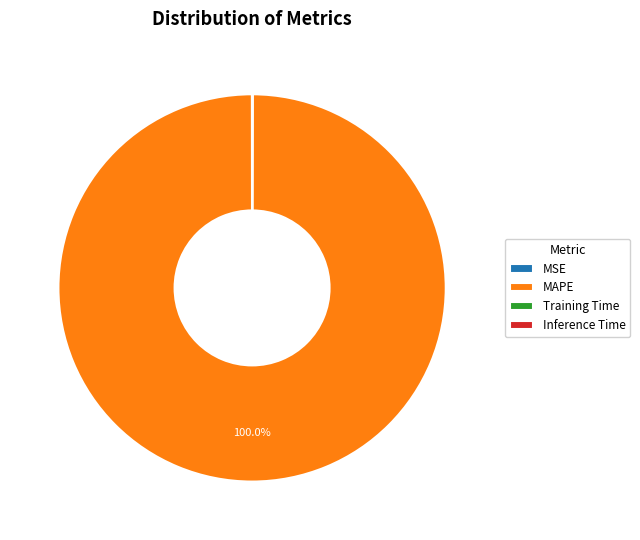

Which slice is the largest?

MAPE